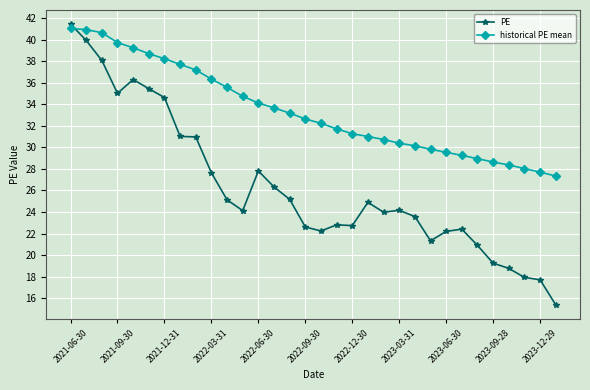

True or false: PE has more than 1 points higher than both neighbors.

True